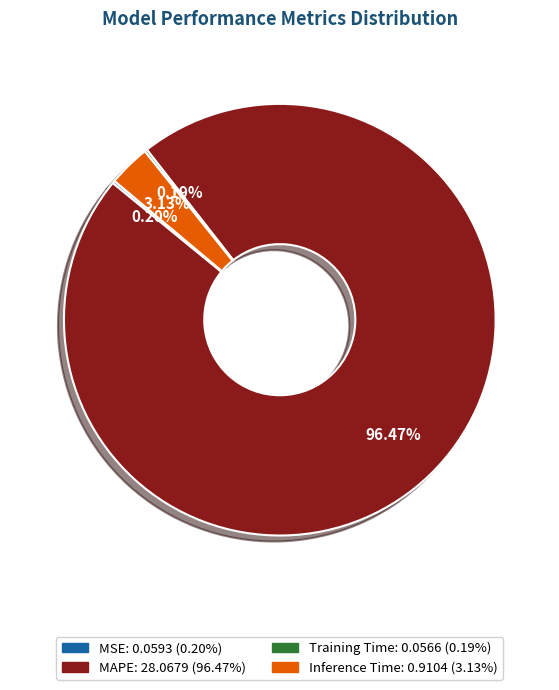

What is the largest slice in the pie chart?

MAPE